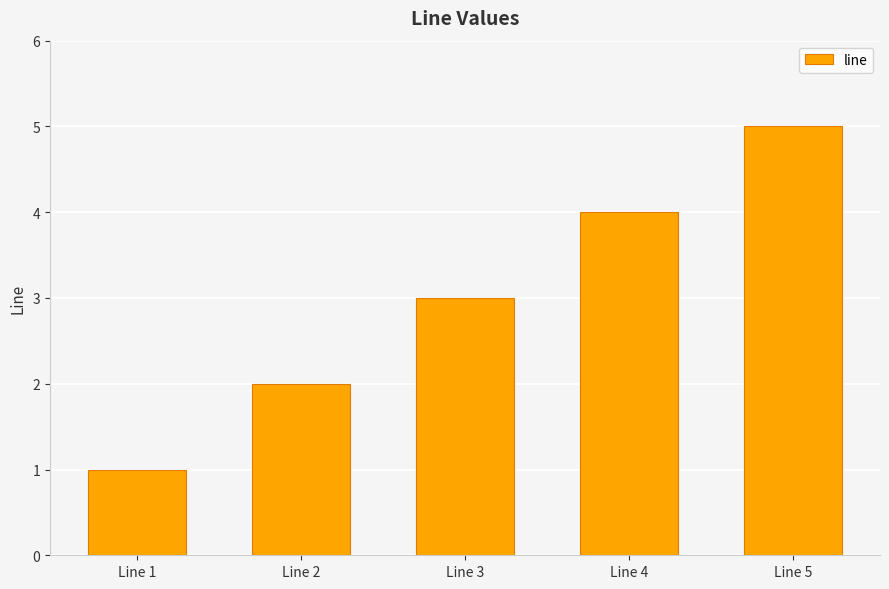

Reading right to left, transcribe all the data shown in this chart.

Line 5=5	Line 4=4	Line 3=3	Line 2=2	Line 1=1